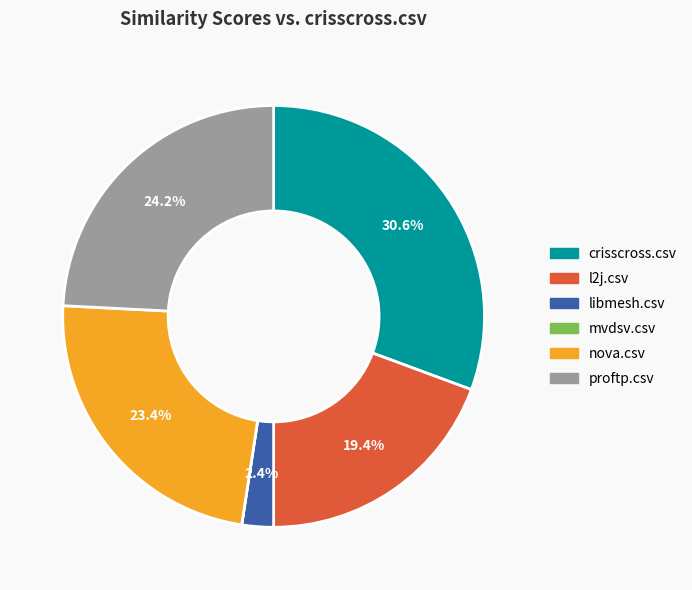

Which has a higher value, proftp.csv or l2j.csv?

proftp.csv